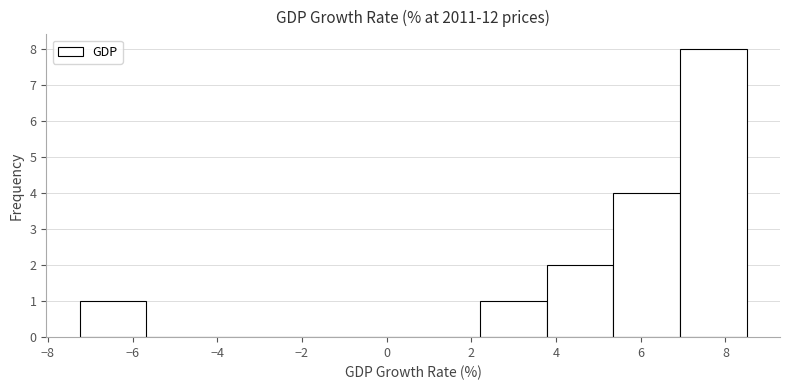

Reading left to right, list every bar in this chart as the range it spans on the x-axis followed by its height. Neither the bar edges nor the heights are printed on the chart, so give them approximately, as read against the axes.

-7.2 to -5.6: 1
-5.6 to -4.0: 0
-4.0 to -2.6: 0
-2.6 to -1.0: 0
-1.0 to 0.6: 0
0.6 to 2.2: 0
2.2 to 3.8: 1
3.8 to 5.4: 2
5.4 to 7.0: 4
7.0 to 8.6: 8